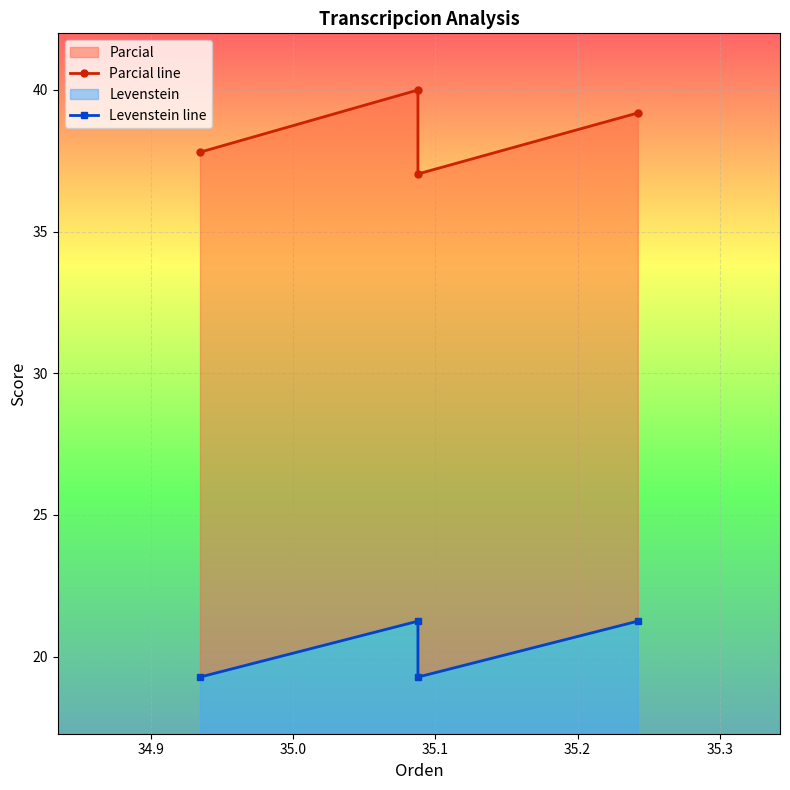

What is the smallest value displayed?

19.3